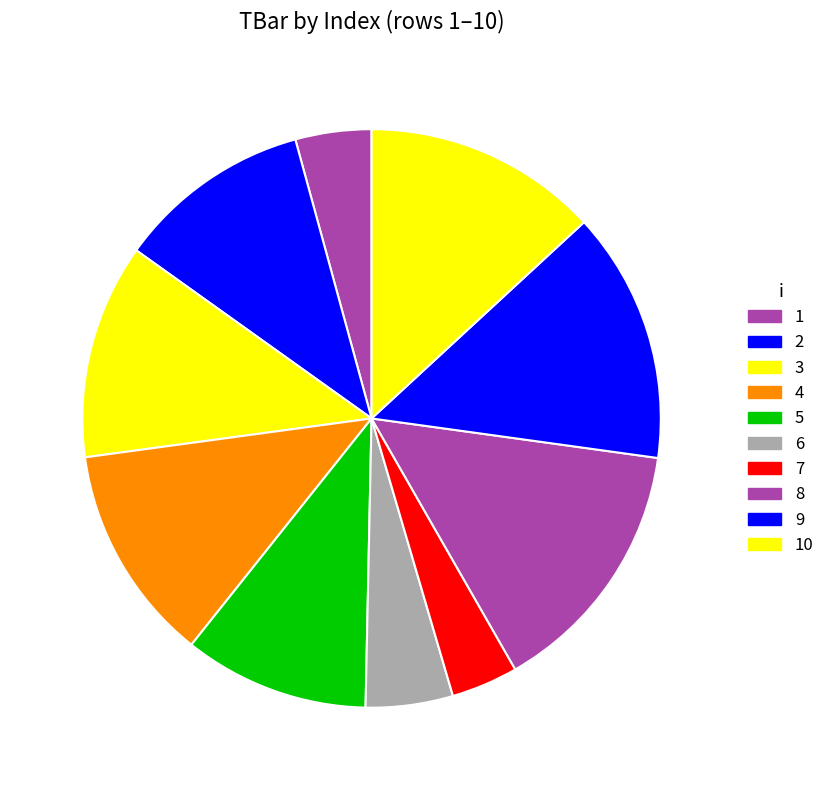

Does 1 account for over 50% of the chart?

No